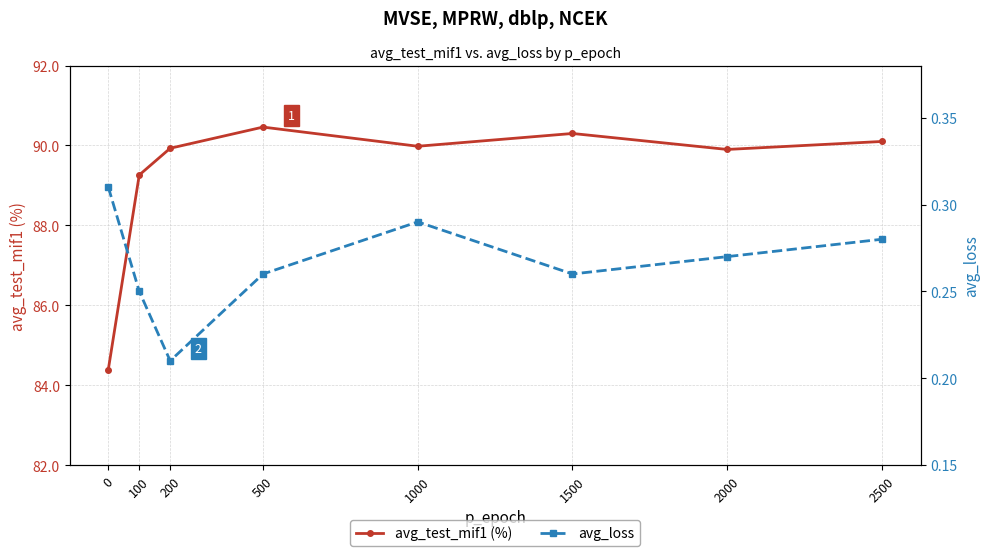

Rank the series by their average value, from lowest to highest.

avg_loss, avg_test_mif1 (%)